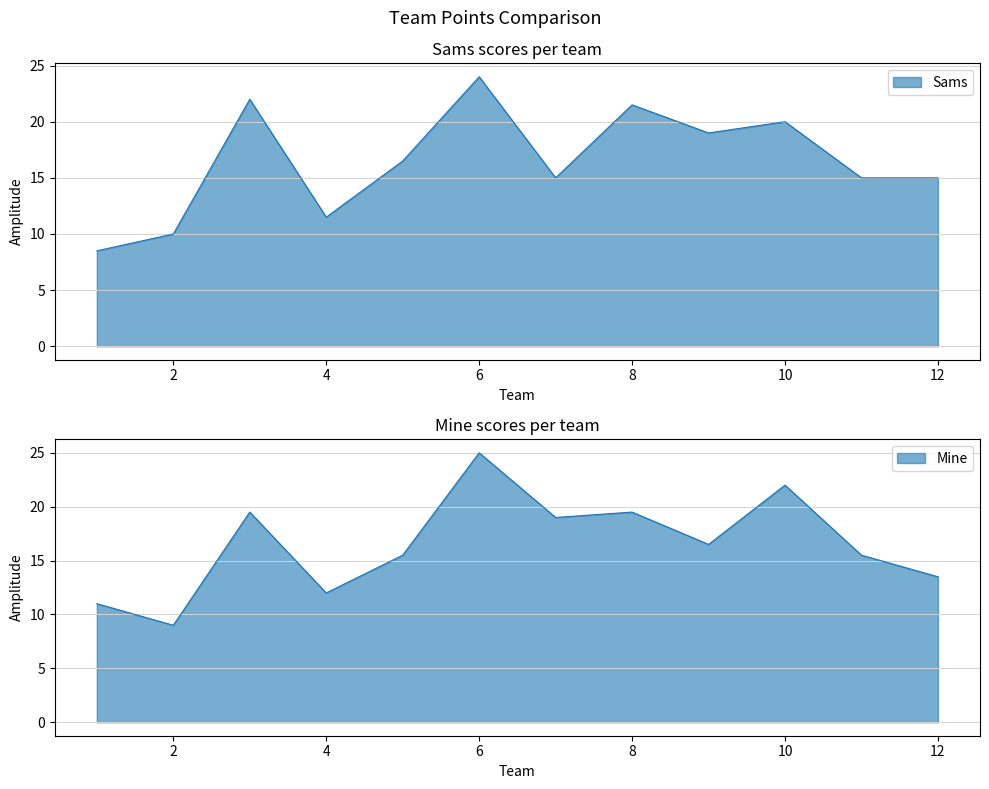

Where is Sams nearest to the value 16?

5